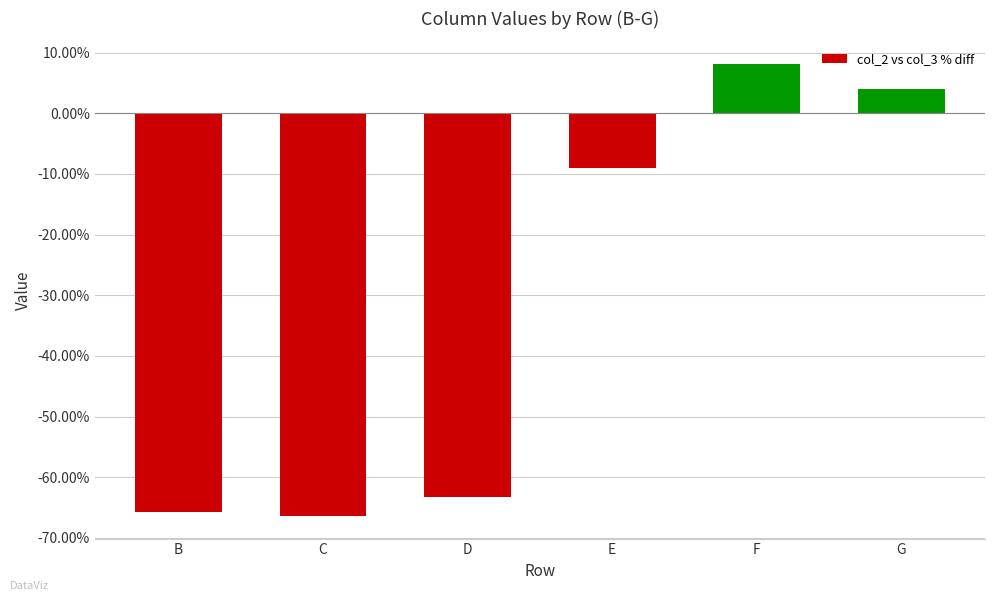

Which label corresponds to the smallest value in the chart?

C